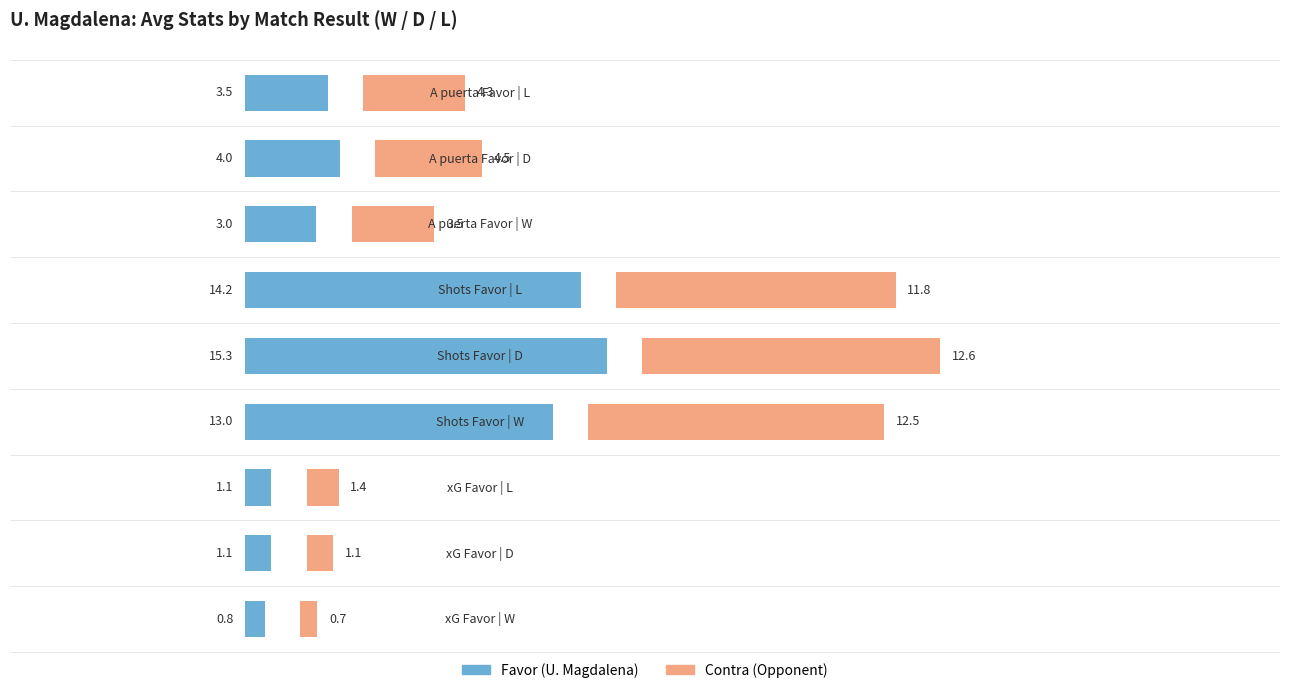

Is the value of xG/Shots/A puerta Favor at 30 greater than the value of xG/Shots/A puerta Contra at 40?

Yes